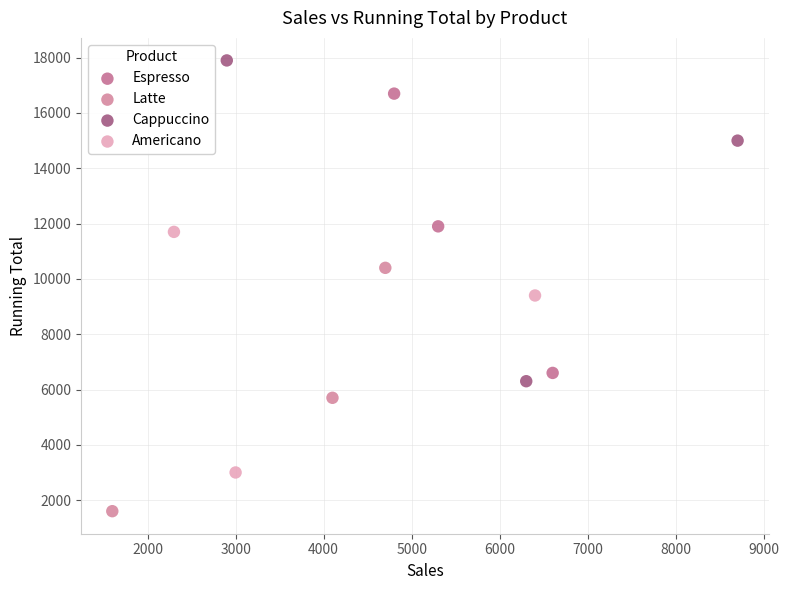

Which series reaches the minimum Y coordinate?

Latte